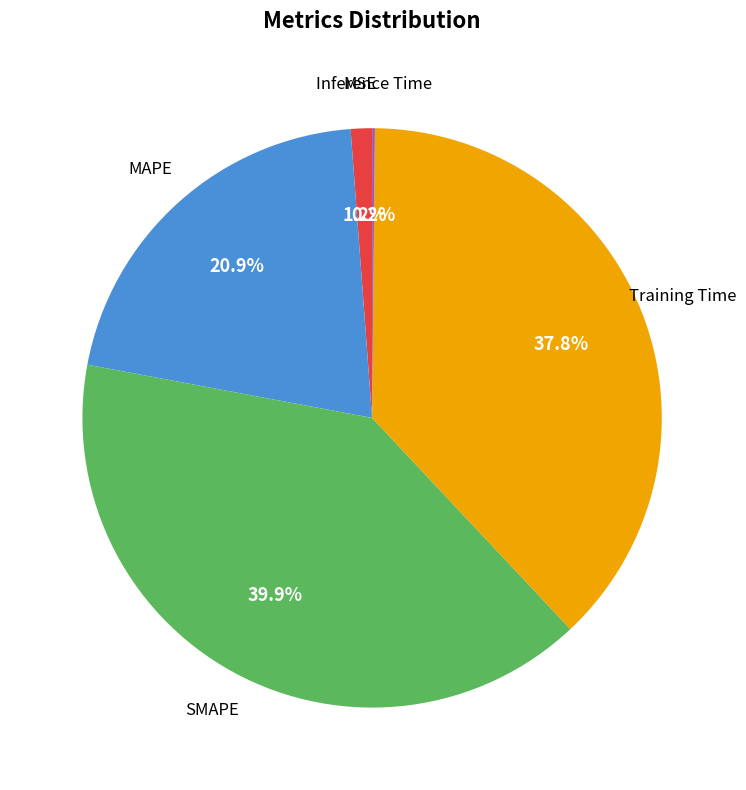

Is it true that MSE is 11% of the pie?

False